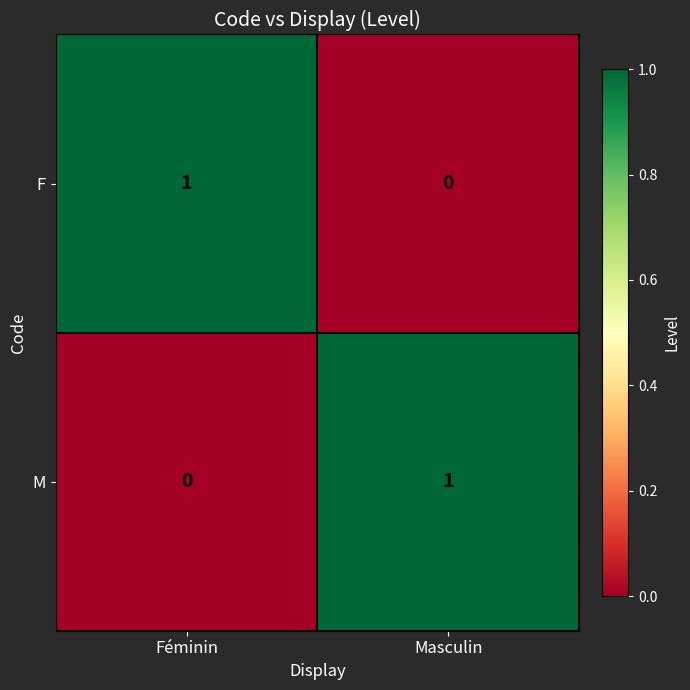

Reading left to right, transcribe all the data shown in this chart.

F: 1	0
M: 0	1